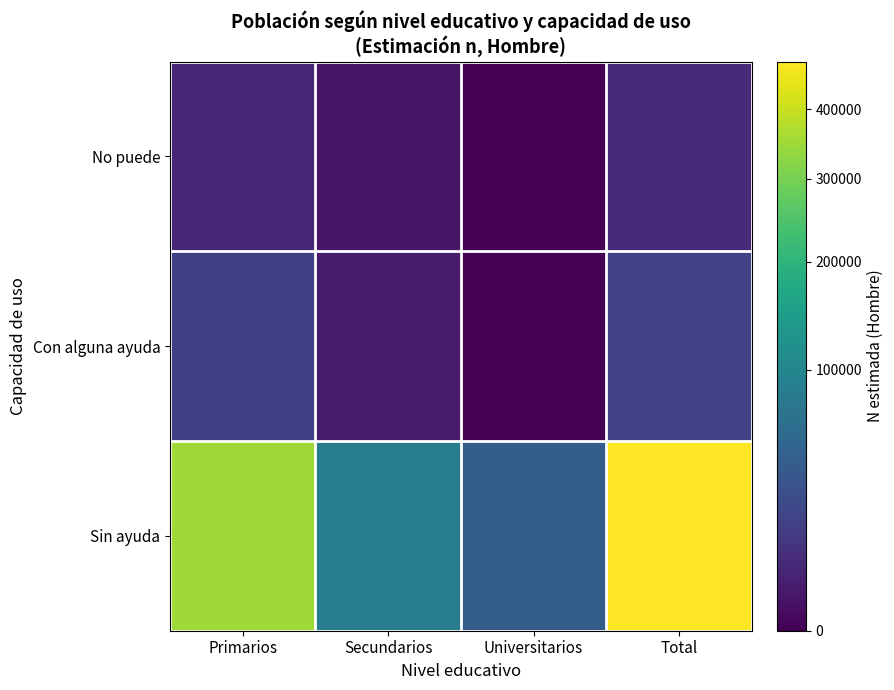

Which series changed the most between Secundarios and Universitarios?

Sin ayuda